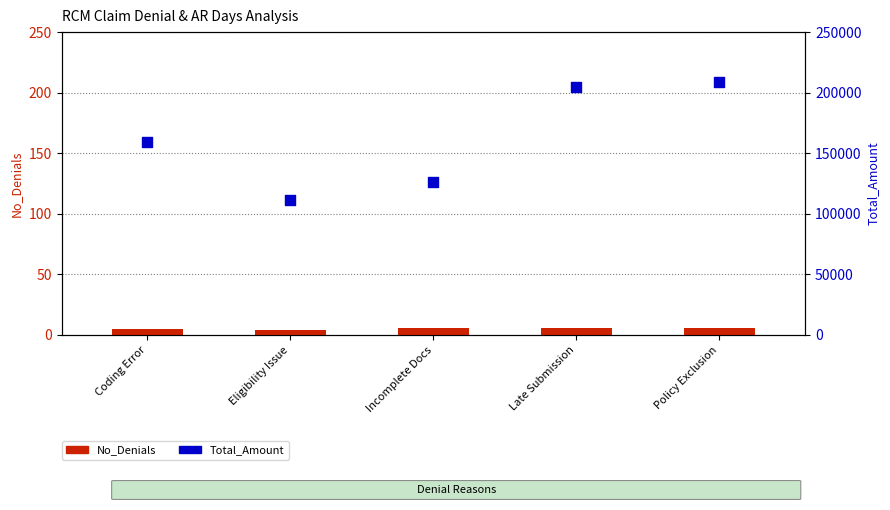

What are all the series names shown in the legend?

No_Denials, Total_Amount